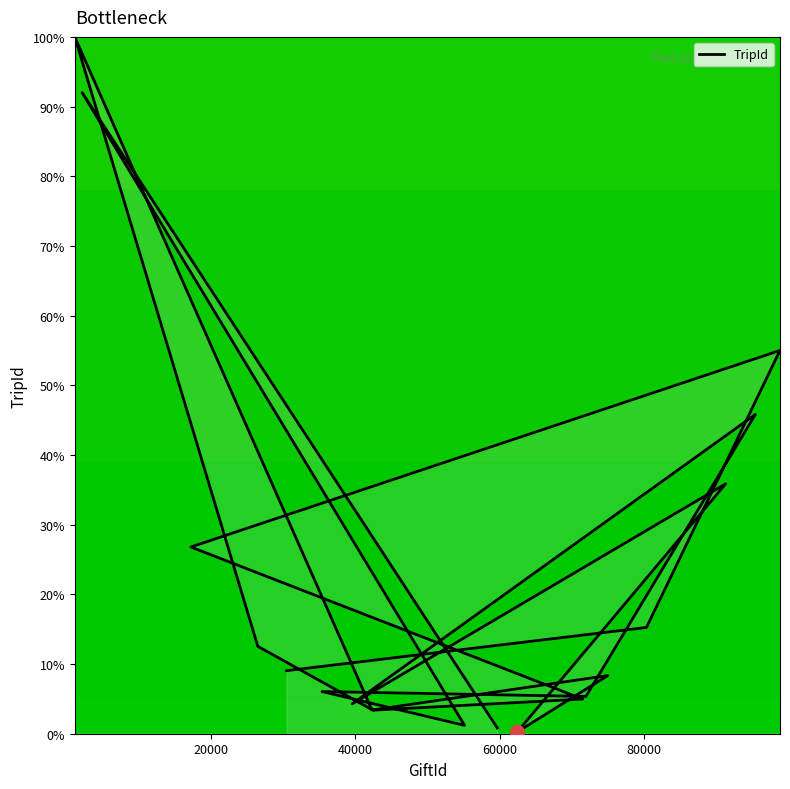

What is the difference between the second highest and minimum values?

91.7